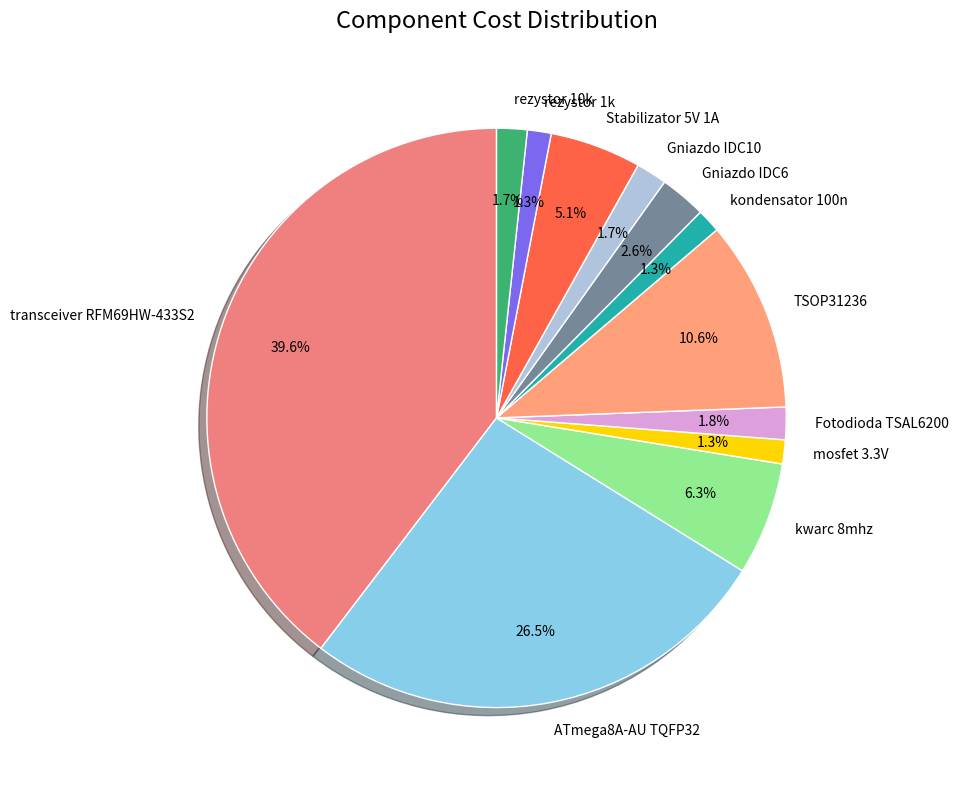

Is mosfet 3.3V the majority of the pie?

No